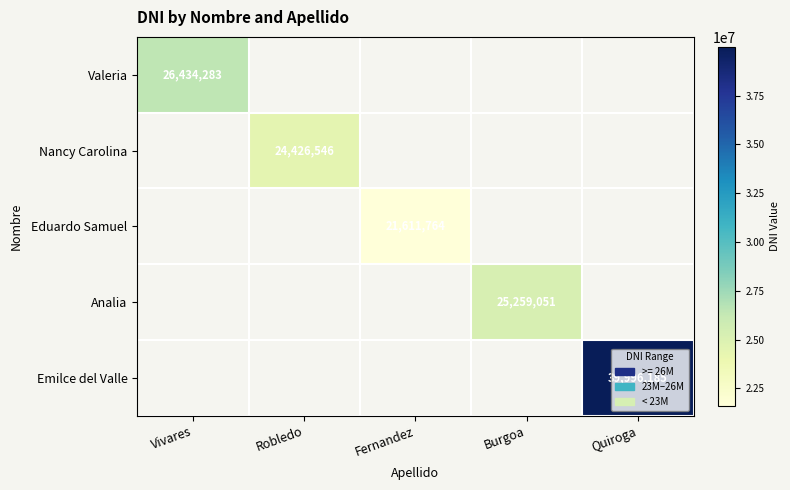

True or false: Valeria has a value of 41265915 at Vivares.

False